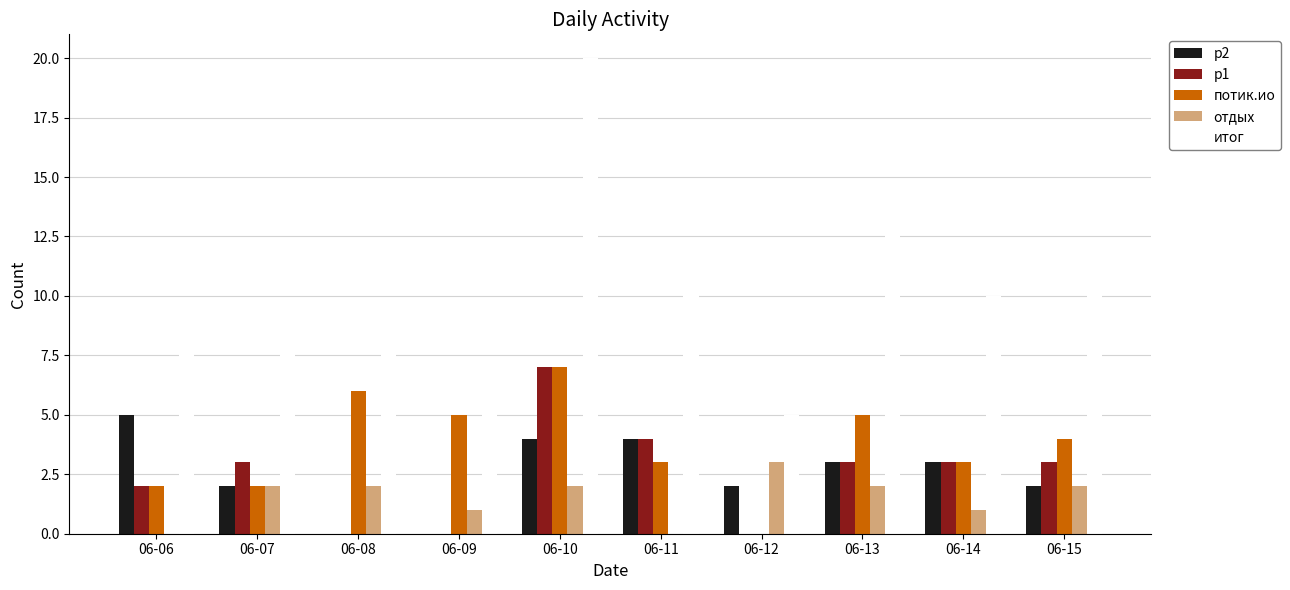

Reading right to left, list all the values displayed in this chart.

р2: 06-15=2	06-14=3	06-13=3	06-12=2	06-11=4	06-10=4	06-09=0	06-08=0	06-07=2	06-06=5
р1: 06-15=3	06-14=3	06-13=3	06-12=0	06-11=4	06-10=7	06-09=0	06-08=0	06-07=3	06-06=2
потик.ио: 06-15=4	06-14=3	06-13=5	06-12=0	06-11=3	06-10=7	06-09=5	06-08=6	06-07=2	06-06=2
отдых: 06-15=2	06-14=1	06-13=2	06-12=3	06-11=0	06-10=2	06-09=1	06-08=2	06-07=2	06-06=0
итог: 06-15=11	06-14=10	06-13=13	06-12=5	06-11=11	06-10=20	06-09=6	06-08=8	06-07=9	06-06=9